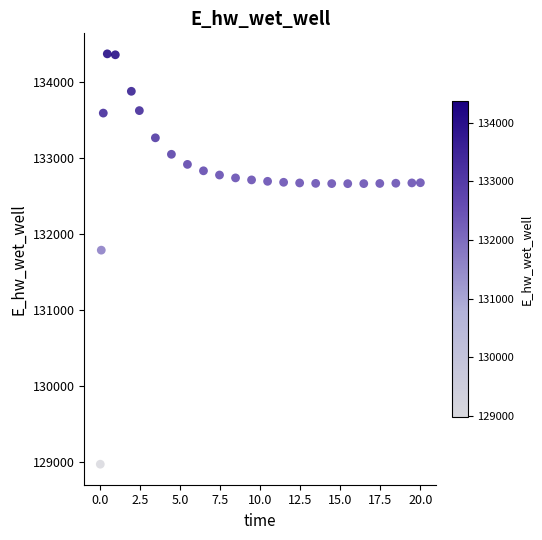

What is the range of X values (max minus min)?

20.0